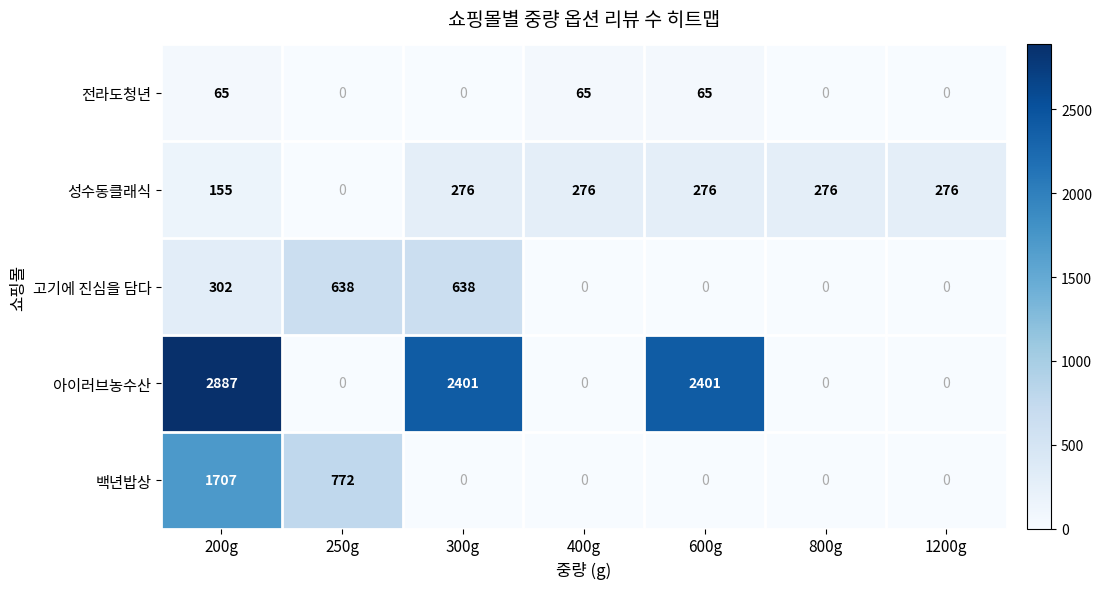

The 성수동클래식 series shows 0 at 250g. True or false?

True